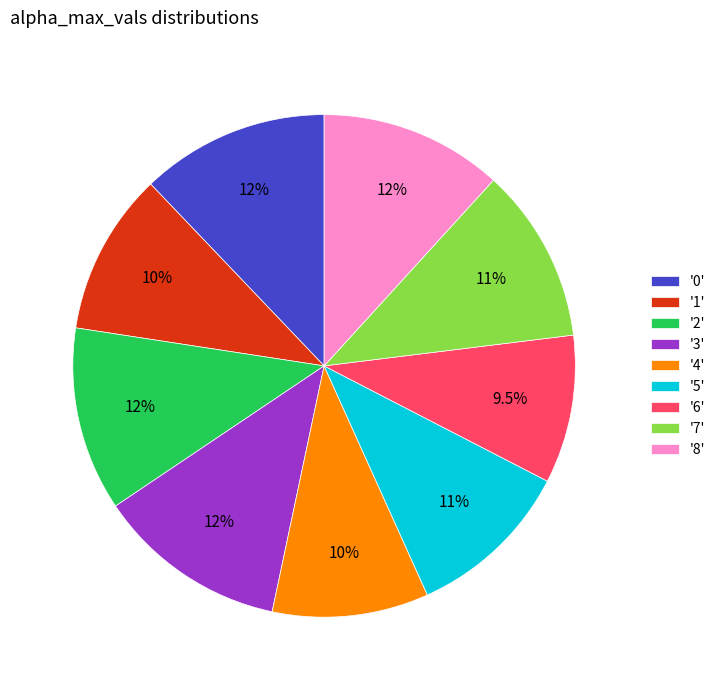

Between '5' and '4', which is larger?

'5'